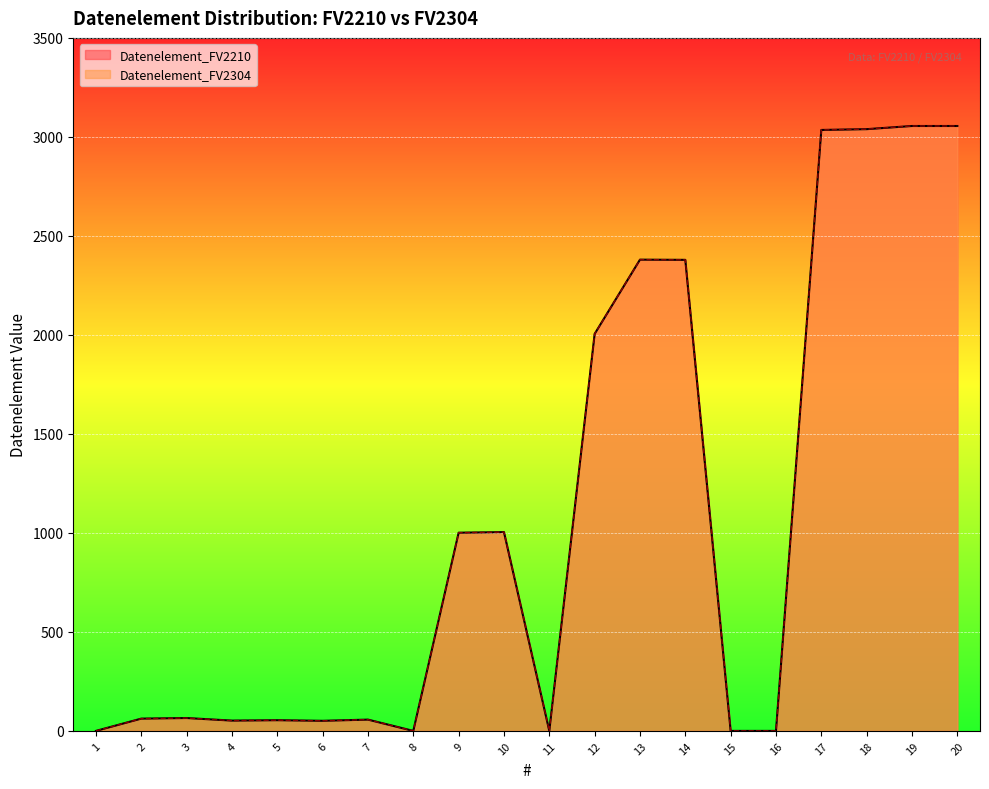

How many values in the Datenelement_FV2304 series exceed 65?

9